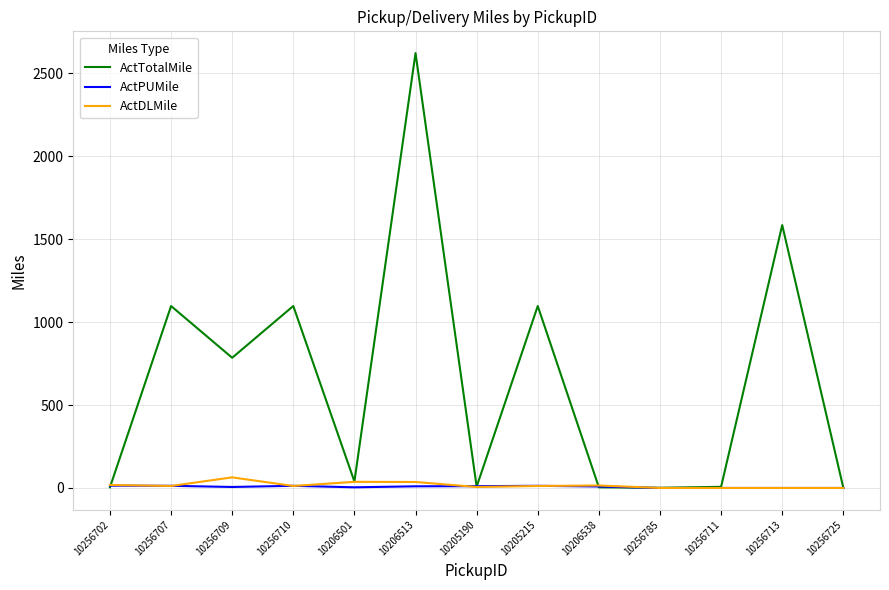

Between 10206513 and 10256785, which series saw the biggest shift?

ActTotalMile